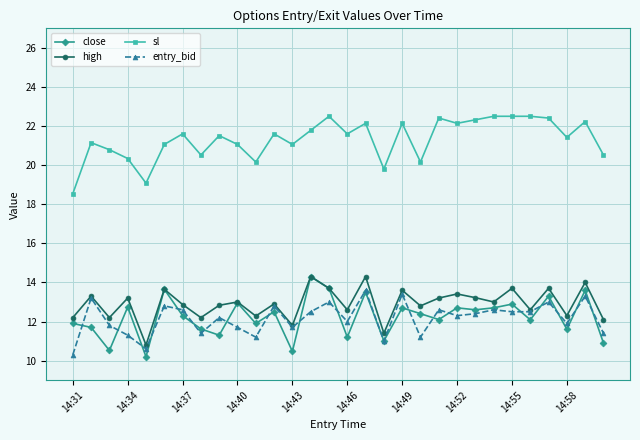

How many values in the close series exceed 12?

18